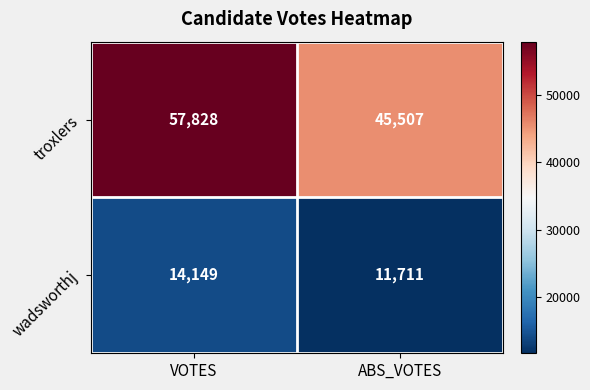

Reading right to left, extract all data points from this chart.

troxlers: ABS_VOTES=45507	VOTES=57828
wadsworthj: ABS_VOTES=11711	VOTES=14149